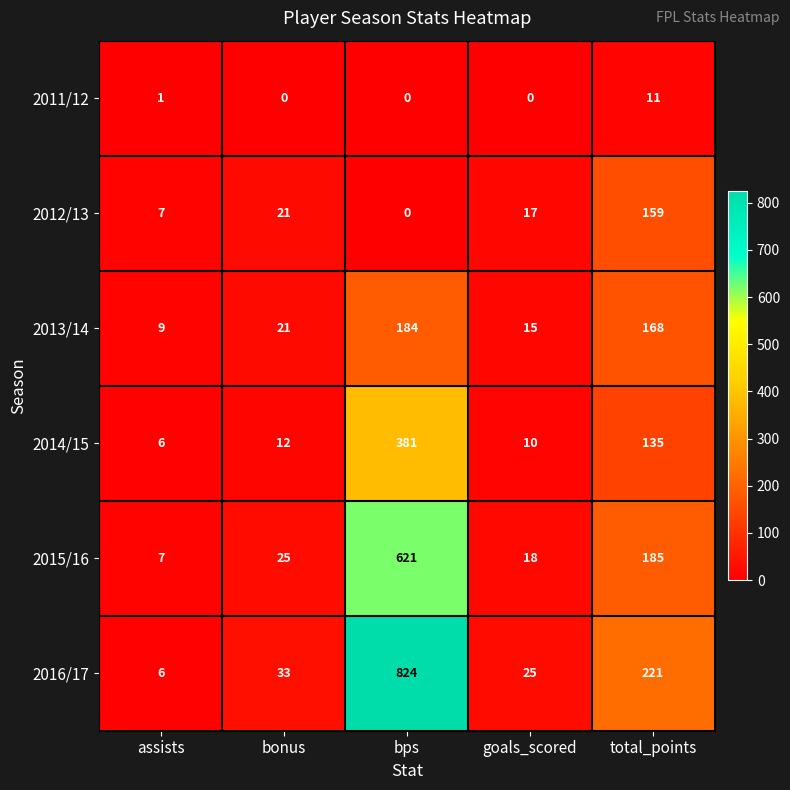

What is the greatest value displayed?

824